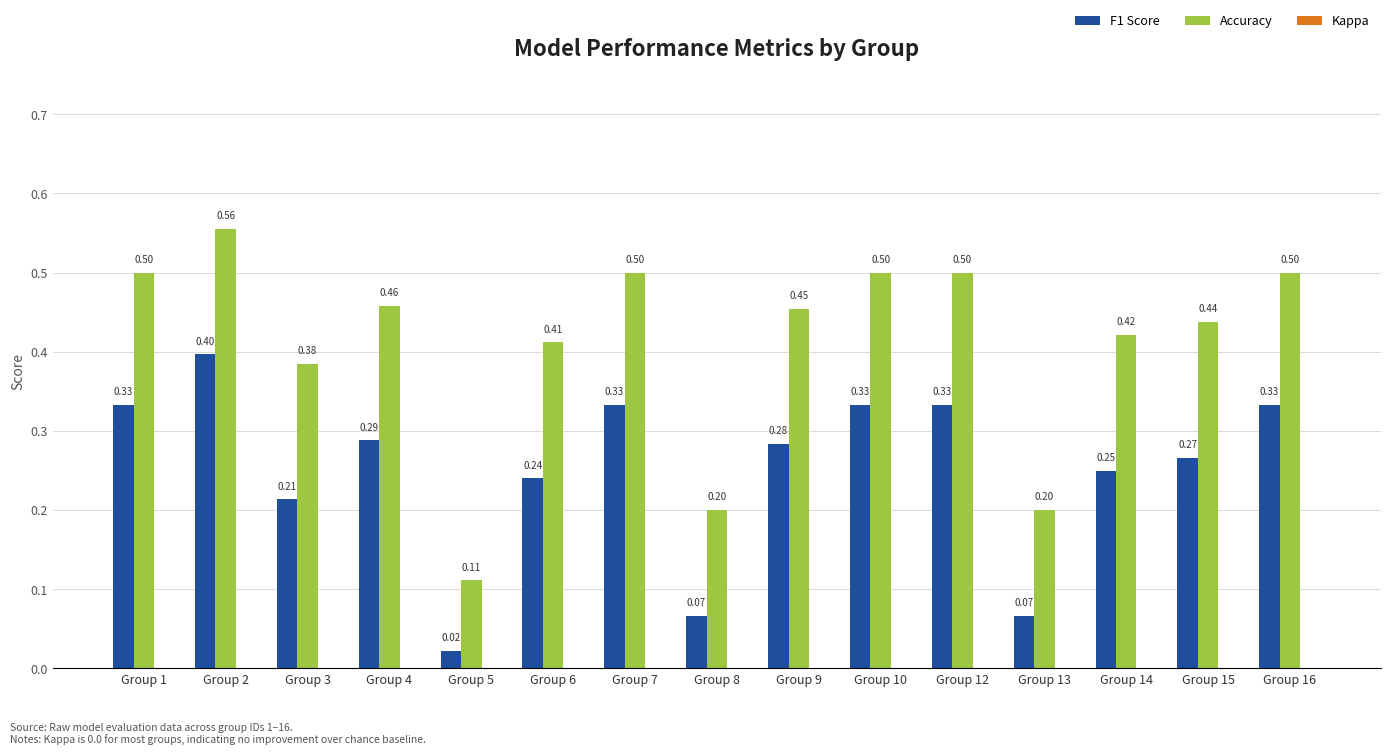

How many bars are there in each group?

2